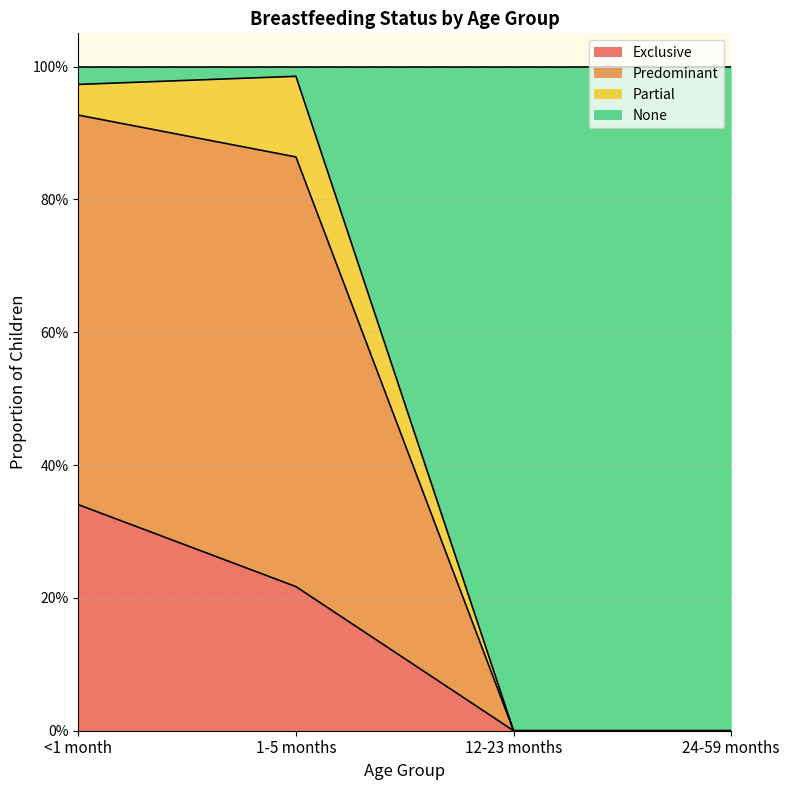

What position from the left is <1 month?

1